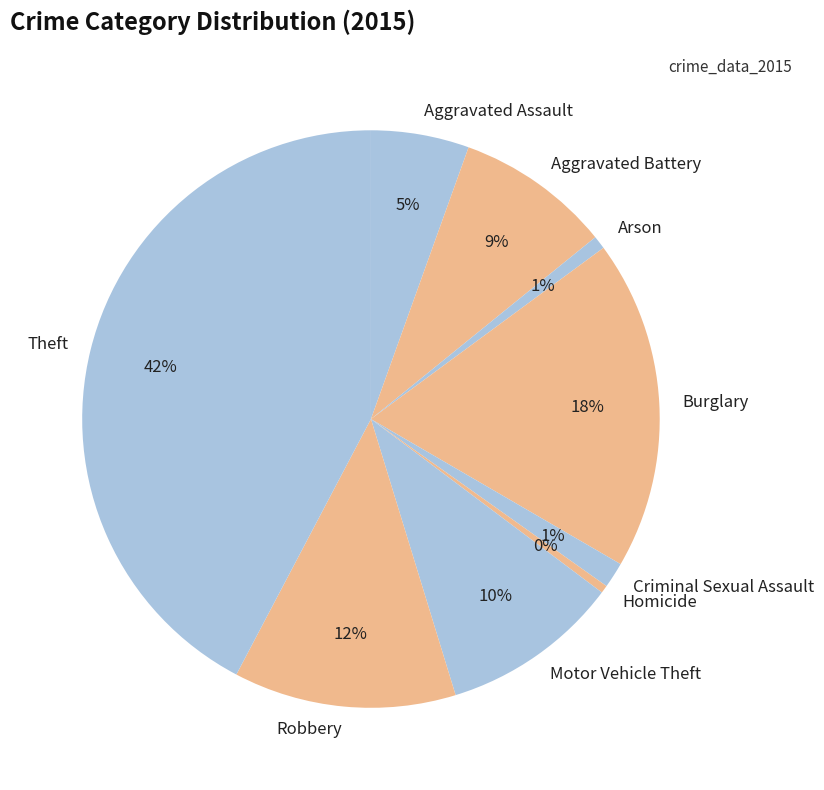

Is there a majority slice in this chart?

No